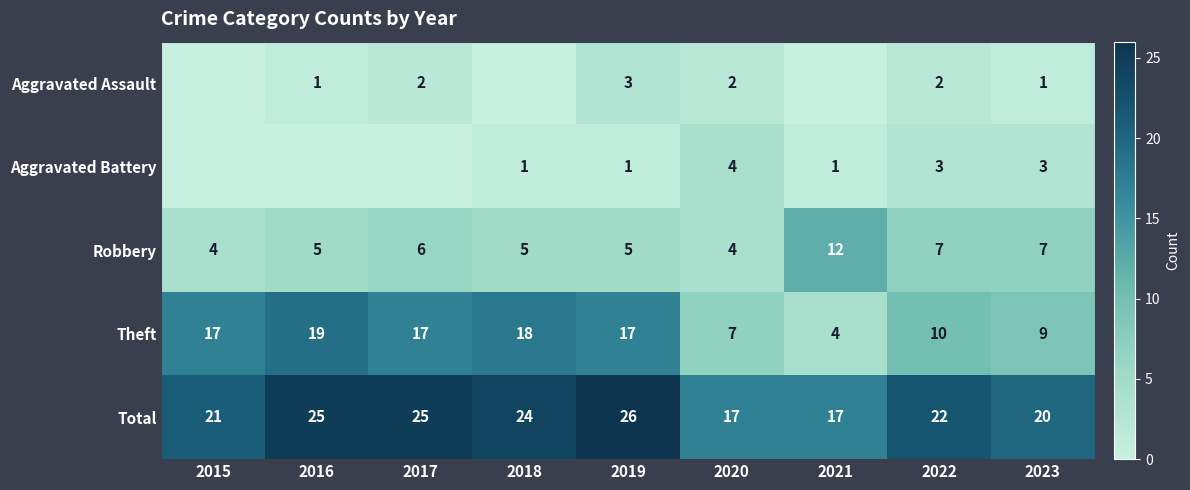

The value of Theft at 2022 is 3. True or false?

False